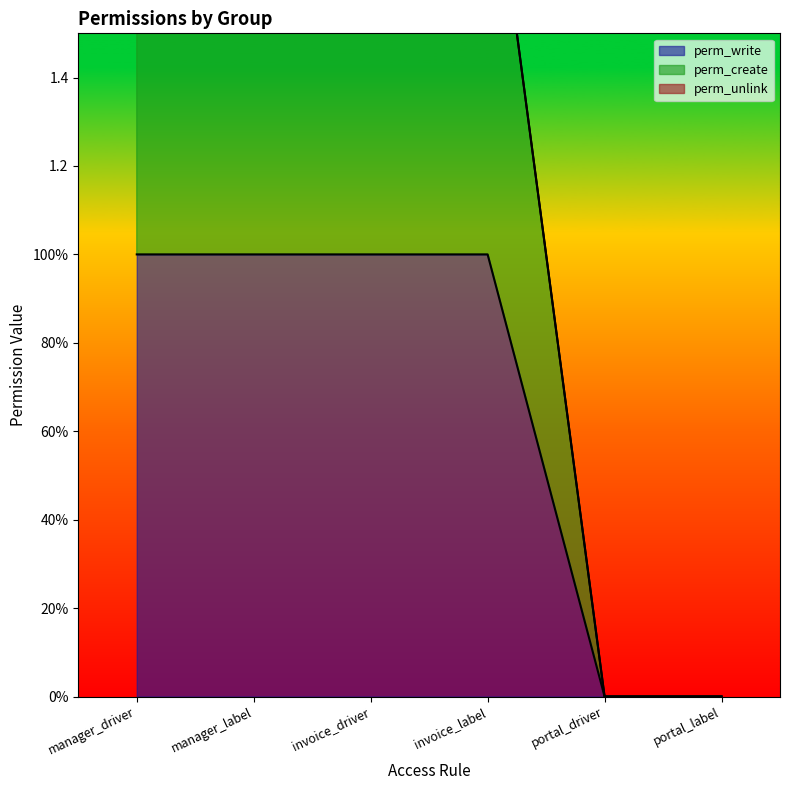

At which category does the chart reach its peak across all series?

manager_driver